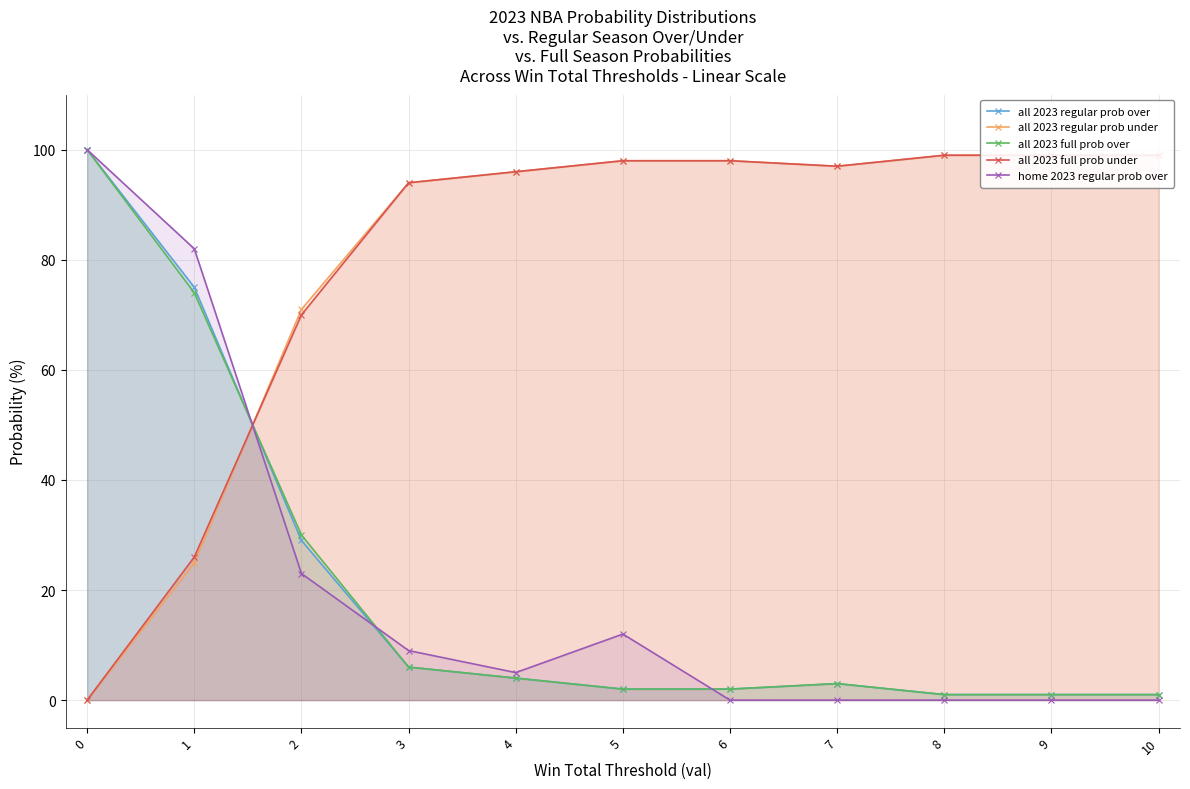

What is the difference between the second highest and second lowest values in the all 2023 full prob over series?

73